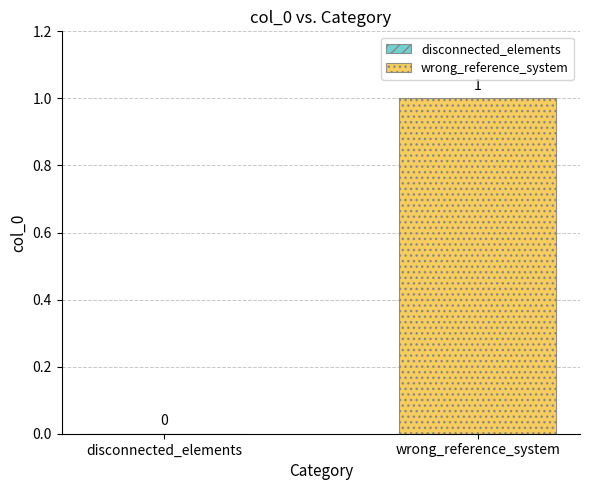

How many values are above zero?

1